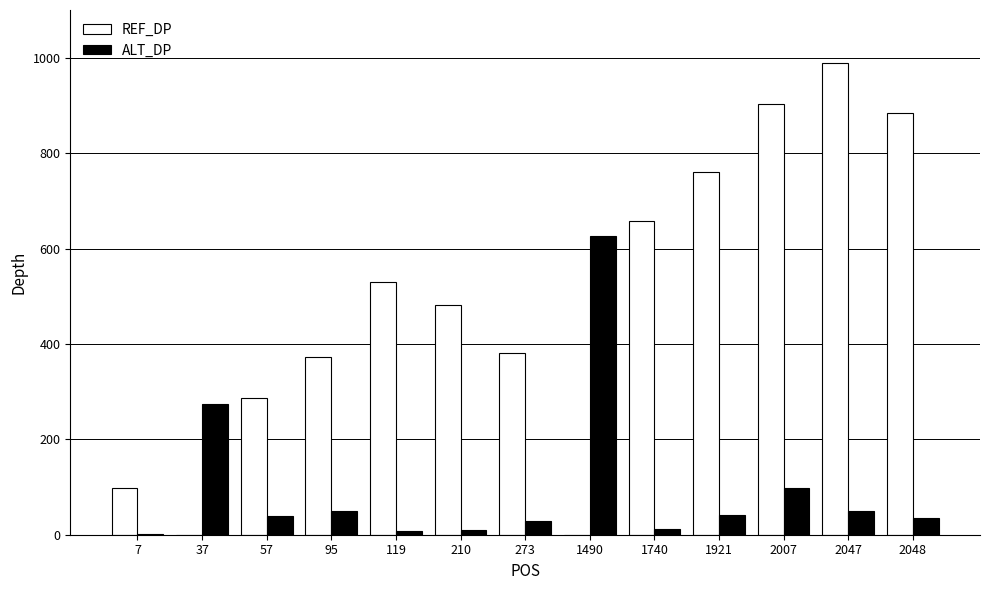

Is the value of ALT_DP at 57 greater than the value of REF_DP at 7?

No